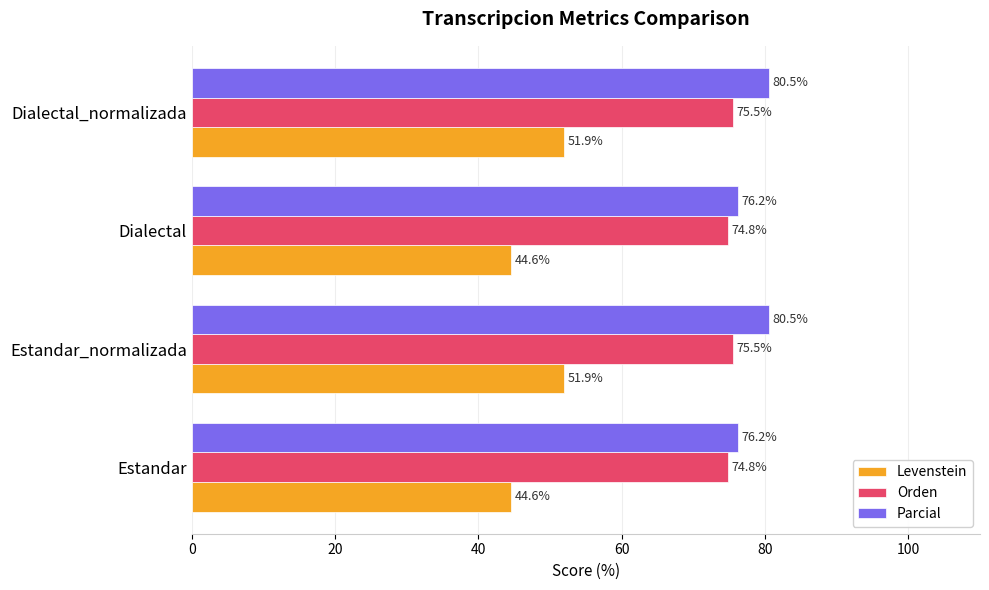

List the series in order of their peak value, highest first.

Parcial, Orden, Levenstein